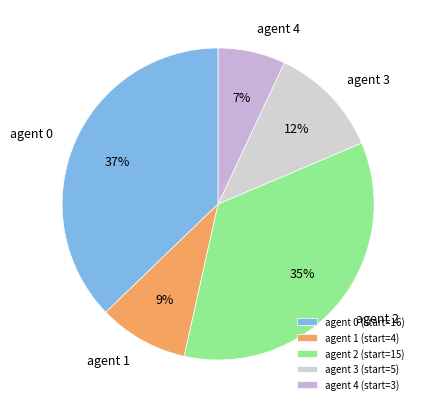

Is there any slice that represents more than half of the pie?

No